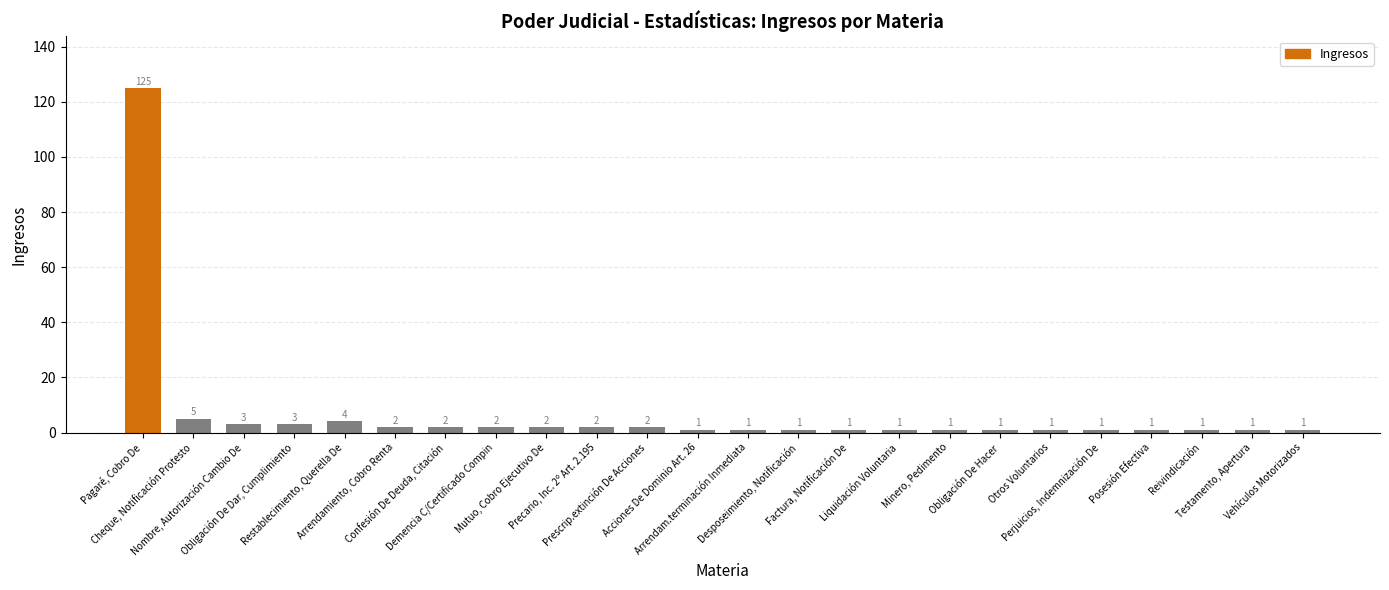

Reading right to left, list all the values displayed in this chart.

Vehículos Motorizados=1	Testamento, Apertura=1	Reivindicación=1	Posesión Efectiva=1	Perjuicios, Indemnización De=1	Otros Voluntarios=1	Obligación De Hacer=1	Minero, Pedimento=1	Liquidación Voluntaria=1	Factura, Notificación De=1	Desposeimiento, Notificación=1	Arrendam.terminación Inmediata=1	Acciones De Dominio Art. 26=1	Prescrip.extinción De Acciones=2	Precario, Inc. 2º Art. 2.195=2	Mutuo, Cobro Ejecutivo De=2	Demencia C/Certificado Compin=2	Confesión De Deuda, Citación=2	Arrendamiento, Cobro Renta=2	Restablecimiento, Querella De=4	Obligación De Dar, Cumplimiento=3	Nombre, Autorización Cambio De=3	Cheque, Notificación Protesto=5	Pagaré, Cobro De=125